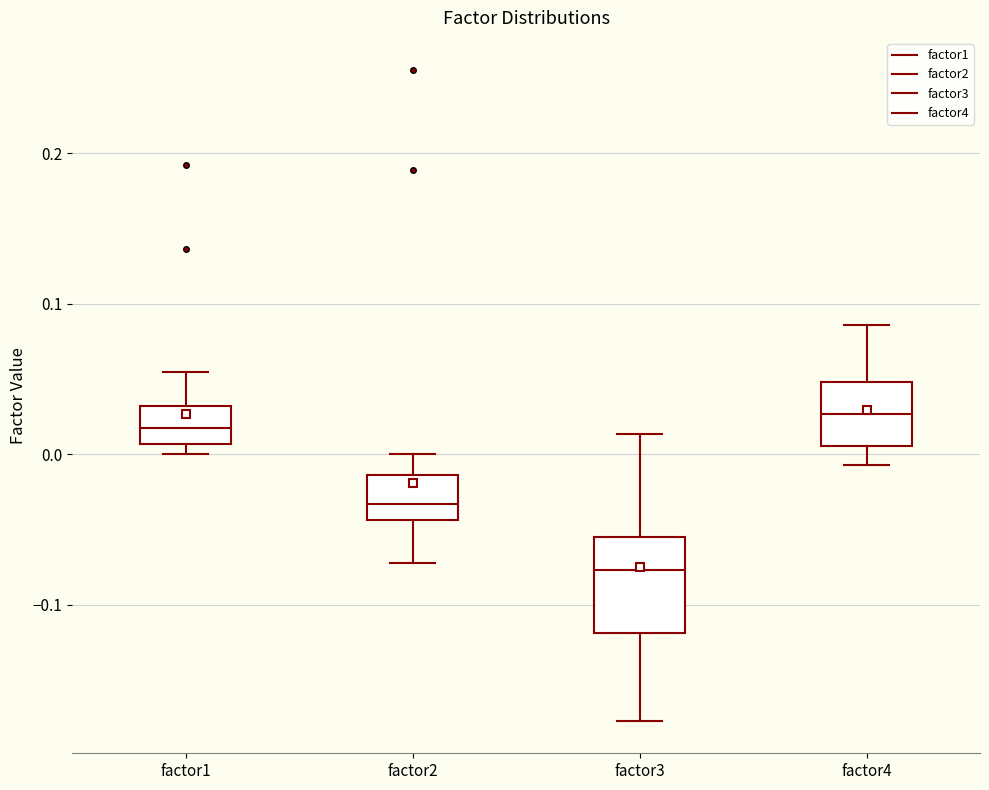

Reading left to right, read every box against the y-axis: the position of its median line, the range the box covers, and the ends of its whiskers. The values are not printed on the chart, so give them approximately, as read against the axis.

factor1: median 0.02, box 0.01 to 0.03, whiskers 0.00 to 0.05
factor2: median -0.03, box -0.04 to -0.01, whiskers -0.07 to 0.00
factor3: median -0.08, box -0.12 to -0.06, whiskers -0.18 to 0.01
factor4: median 0.03, box 0.01 to 0.05, whiskers -0.01 to 0.09